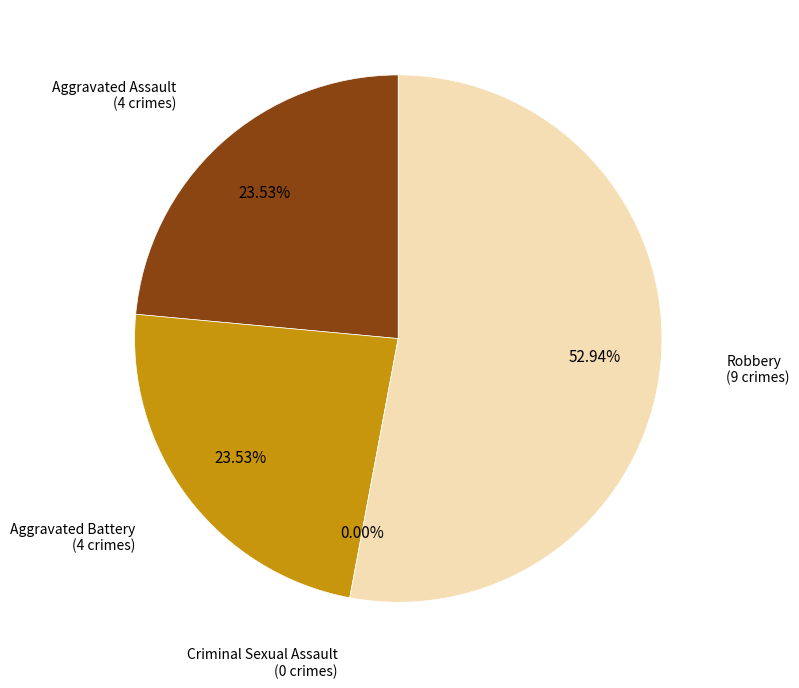

The Aggravated Assault slice represents 24% of the pie. True or false?

True